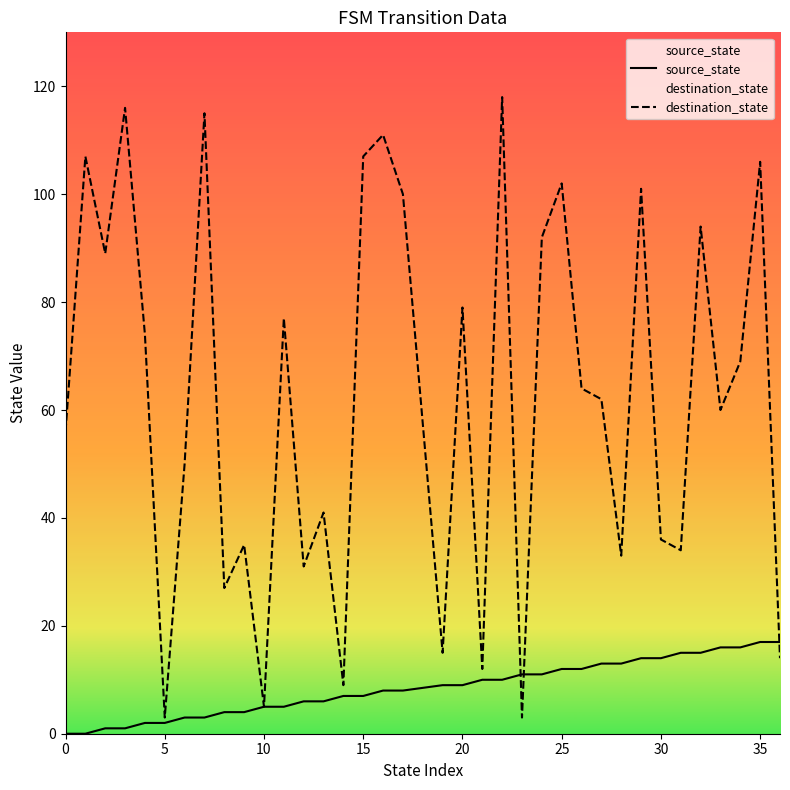

Rank the series by their maximum value, from lowest to highest.

source_state, destination_state